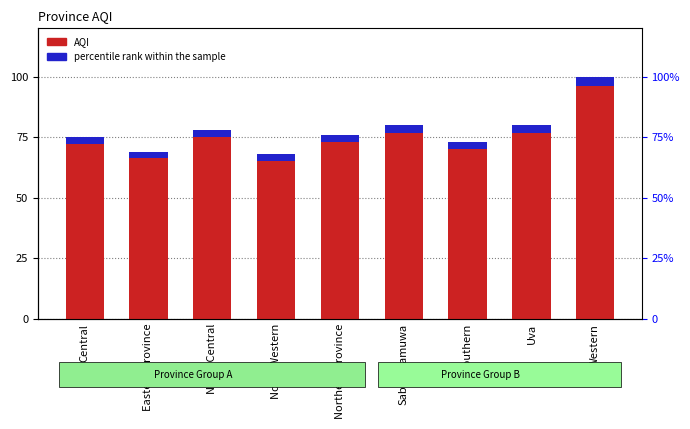

Rank the series by their maximum value, from lowest to highest.

percentile rank within the sample, AQI